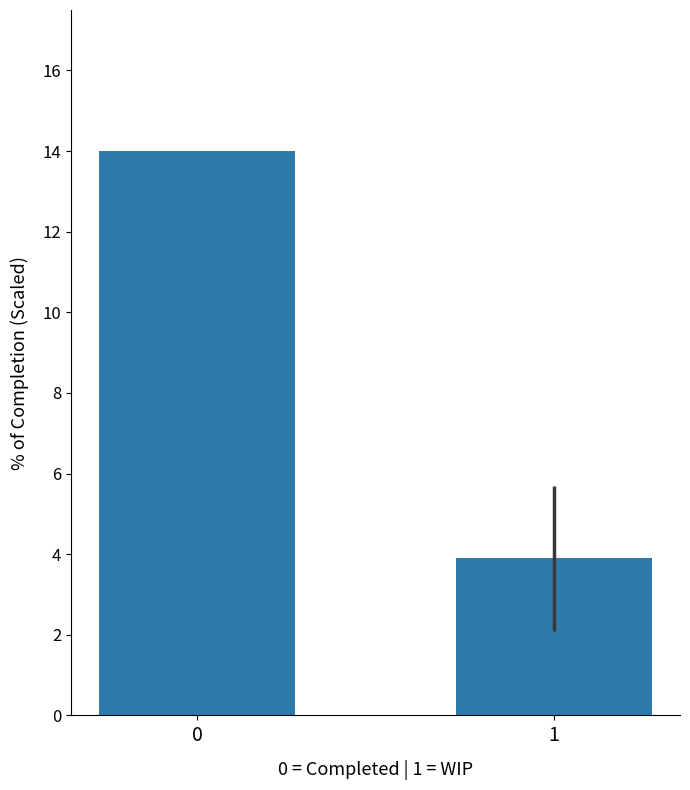

Is it true that the value at 0 is 18.7?

False